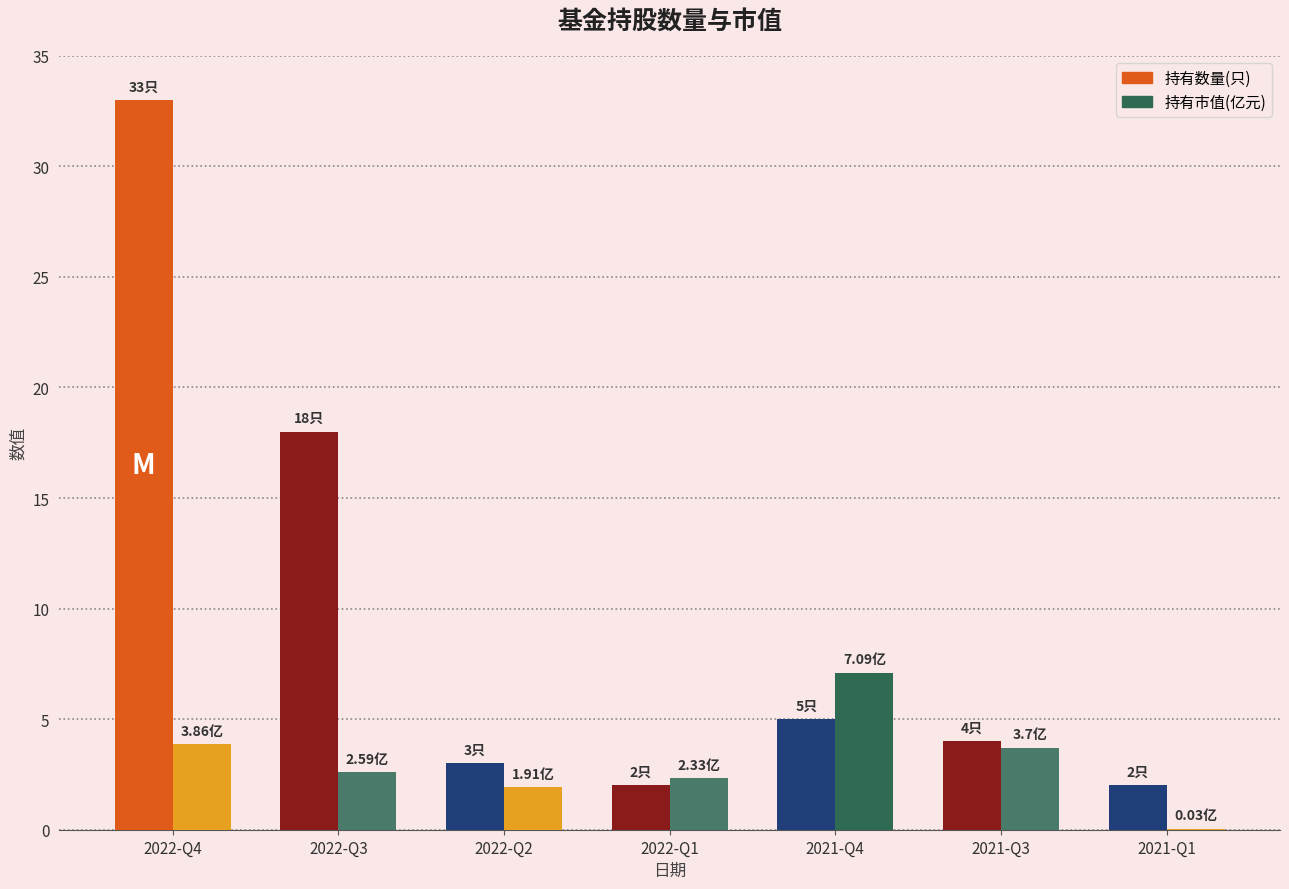

What is the maximum value for 持有数量(只)?

33.0